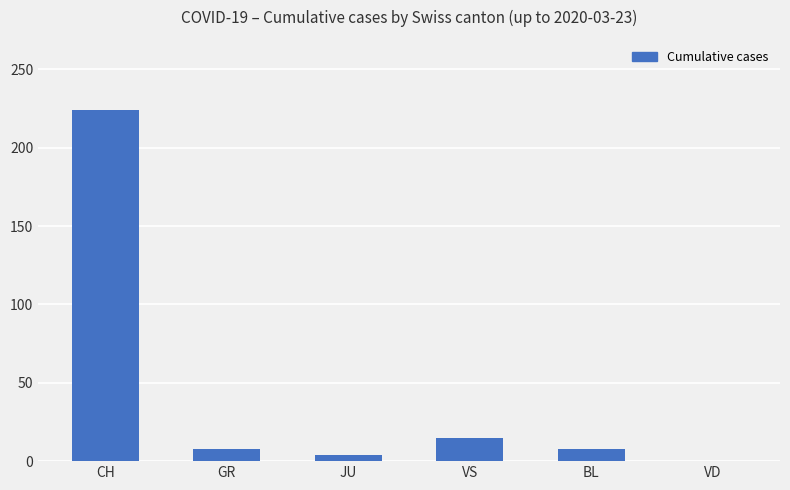

The chart shows a value of 0 at VD. True or false?

True